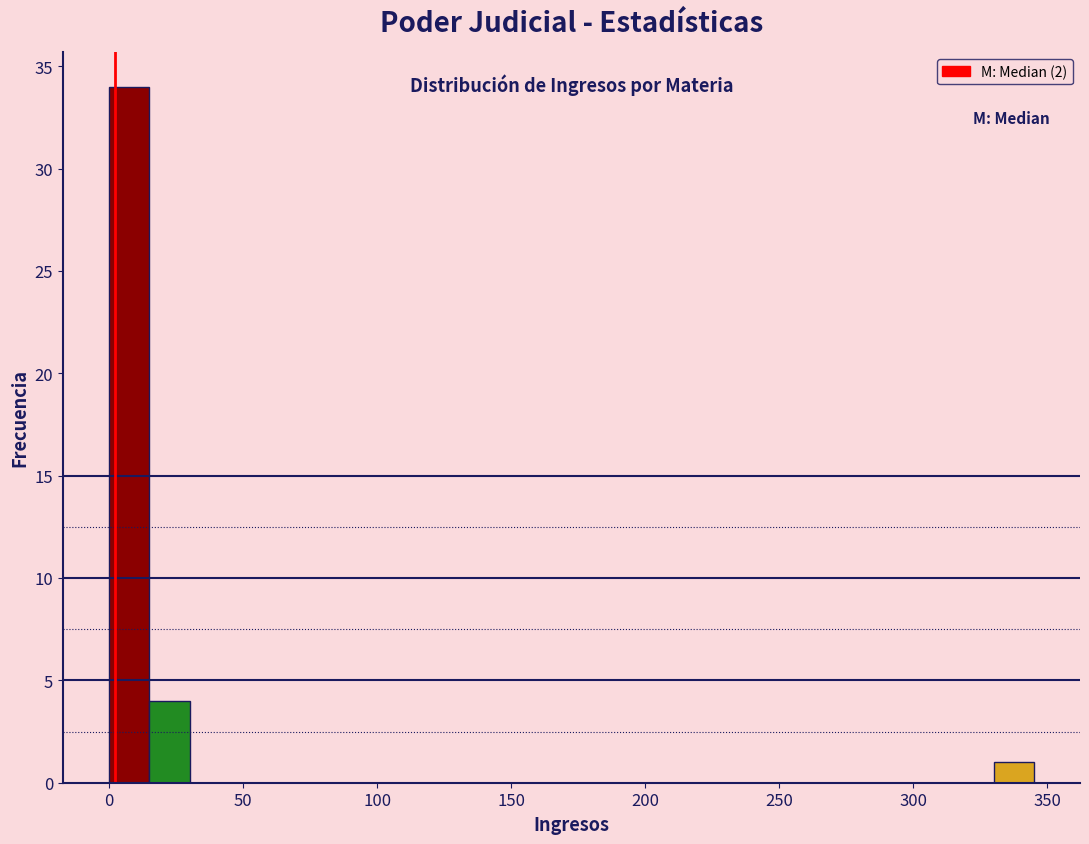

Read against the x-axis, roughly where is the centre of the tallest bar?

10